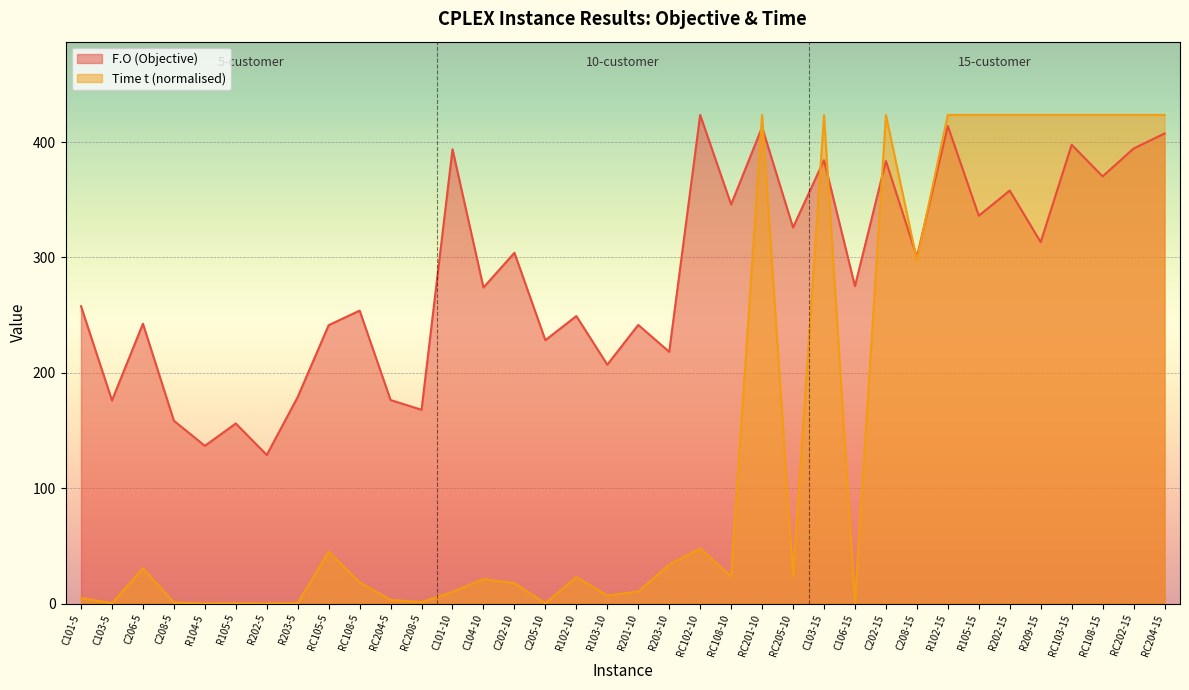

What is the label of the 33rd point from the left?

RC103-15